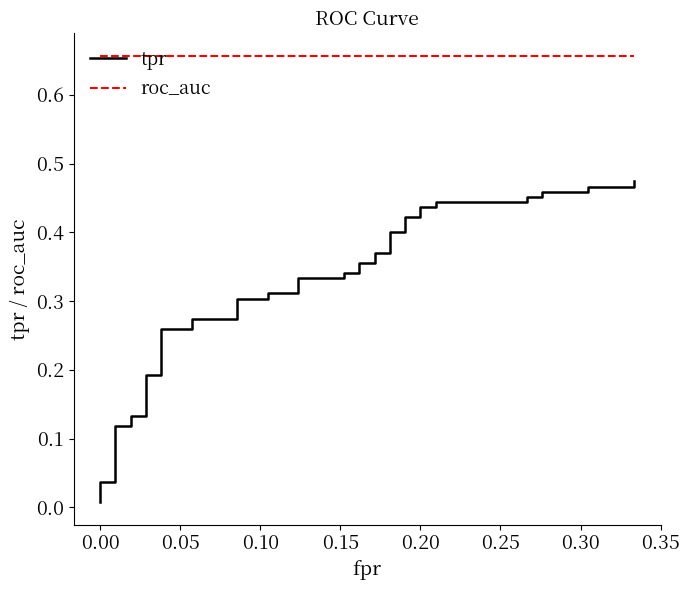

True or false: tpr and roc_auc cross at least once.

False